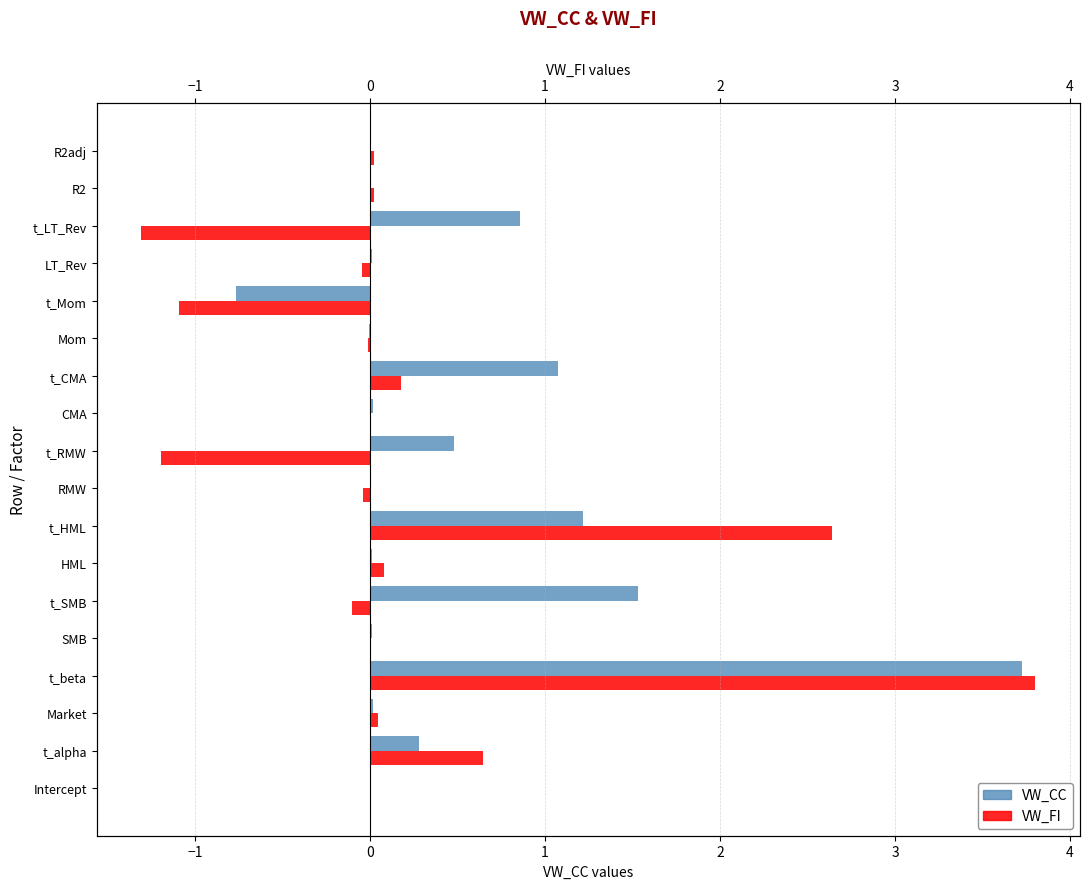

The value of VW_CC at RMW is 0.0. True or false?

True